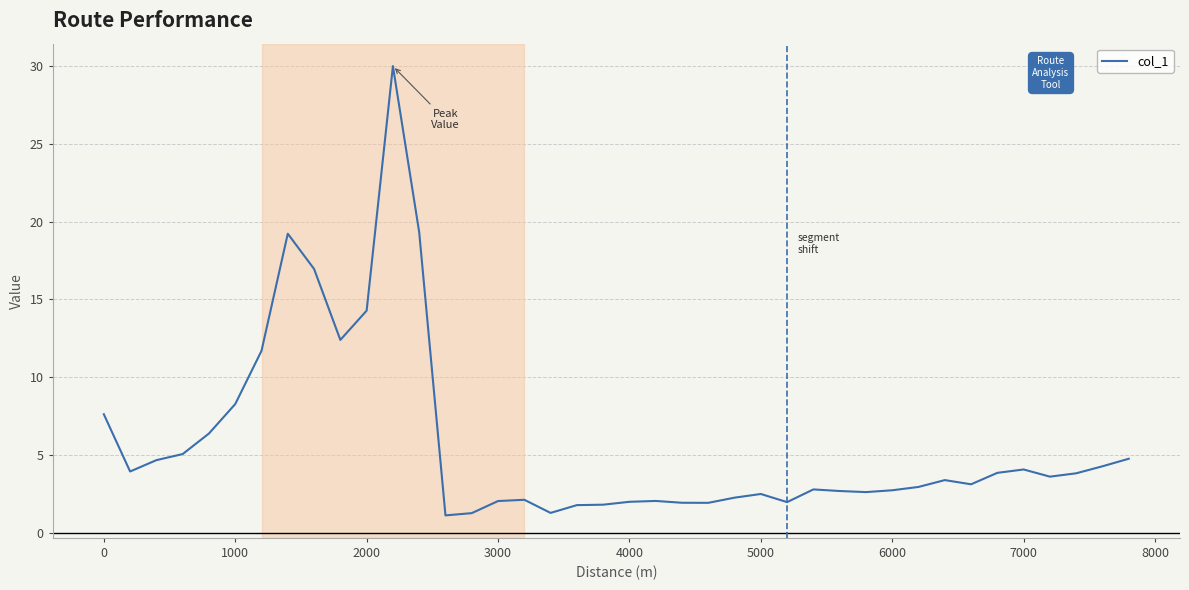

What is the difference between the maximum and minimum values?

28.9